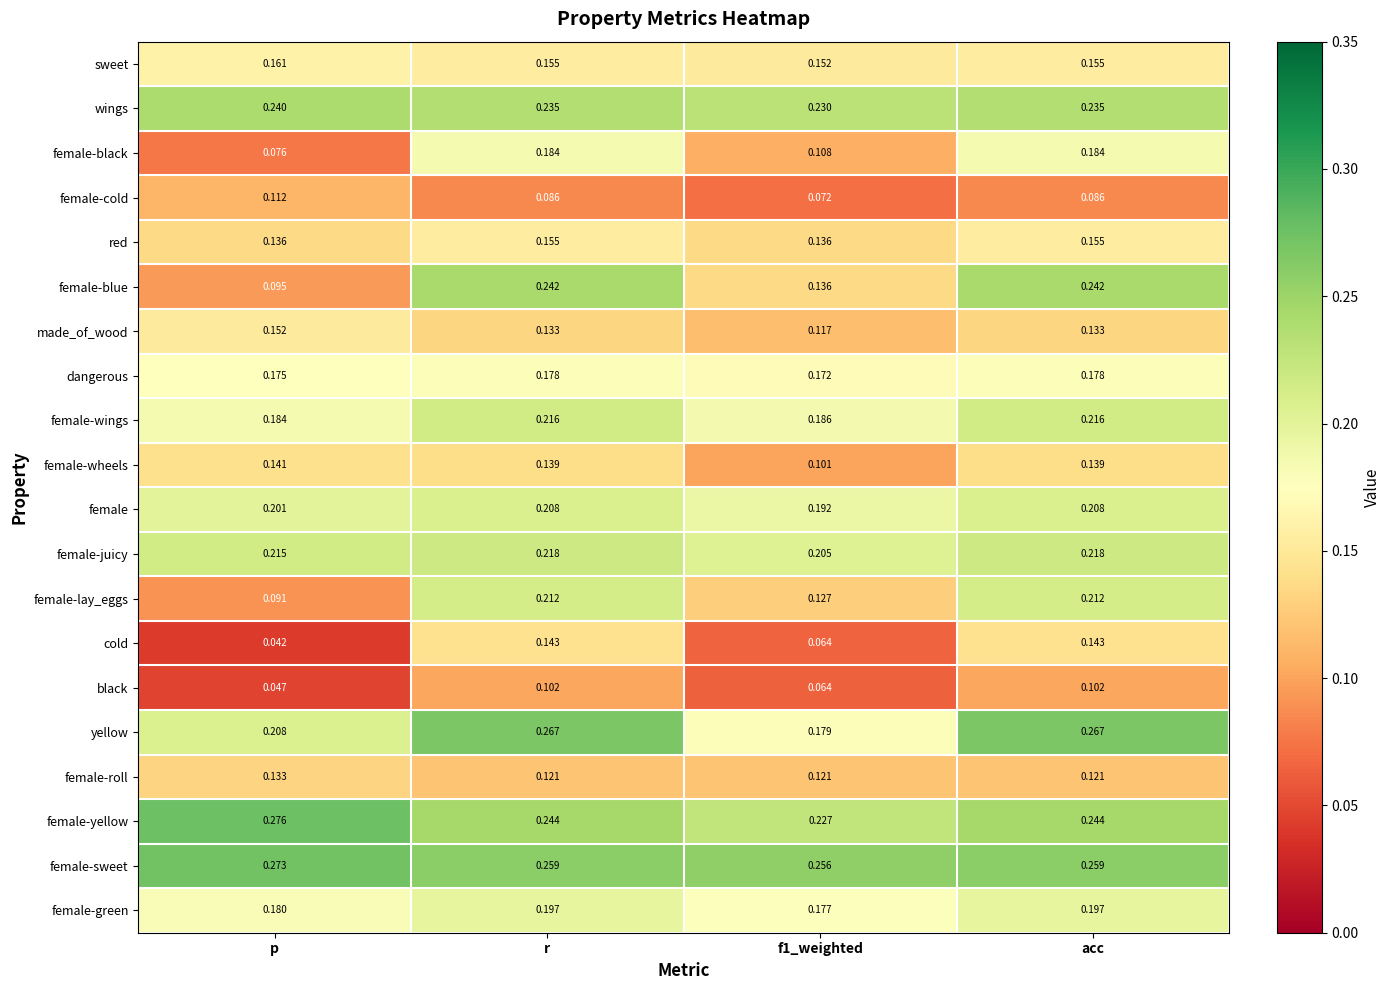

Which series has the largest range (max minus min)?

female-blue